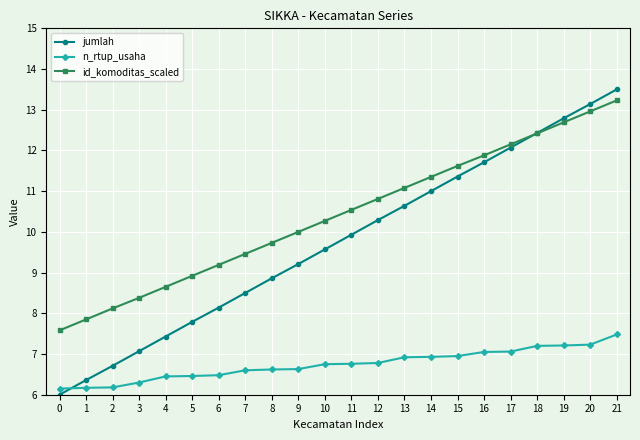

What is the value of the n_rtup_usaha point at the 14th from the left?

6.9